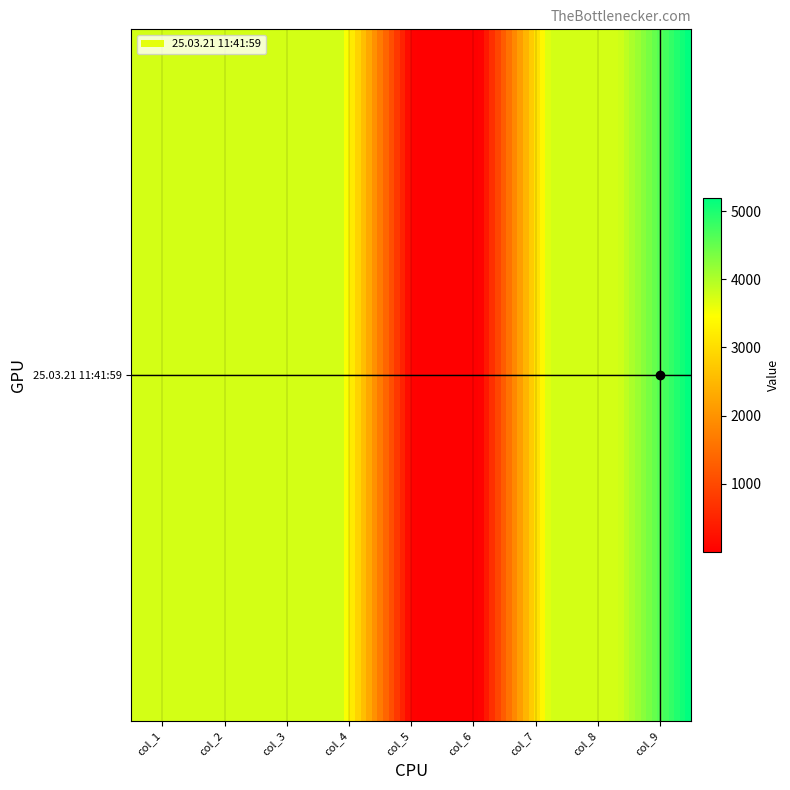

Which category has the highest value across all series?

col_9